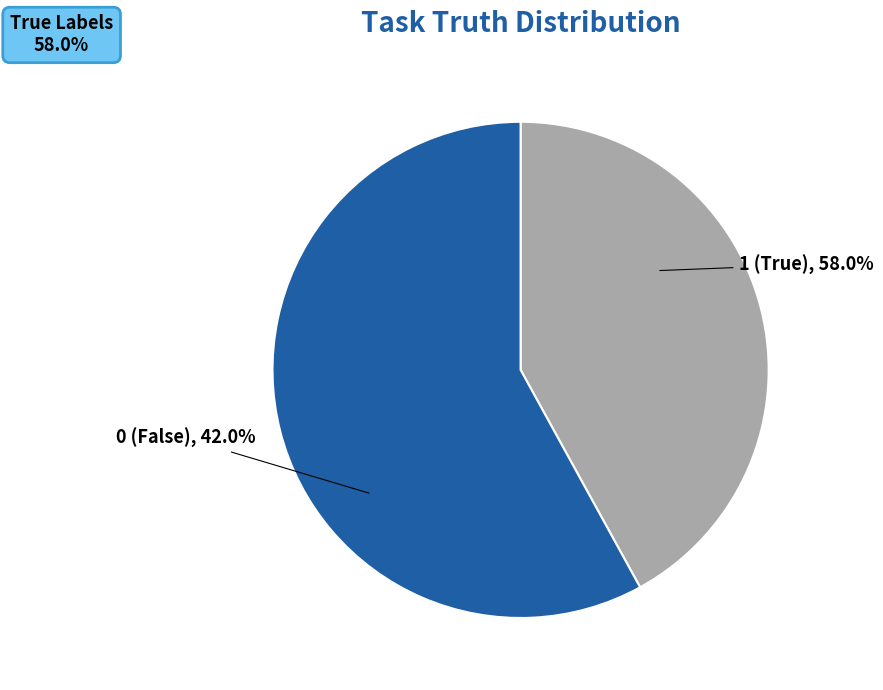

How many segments does this pie chart have?

2